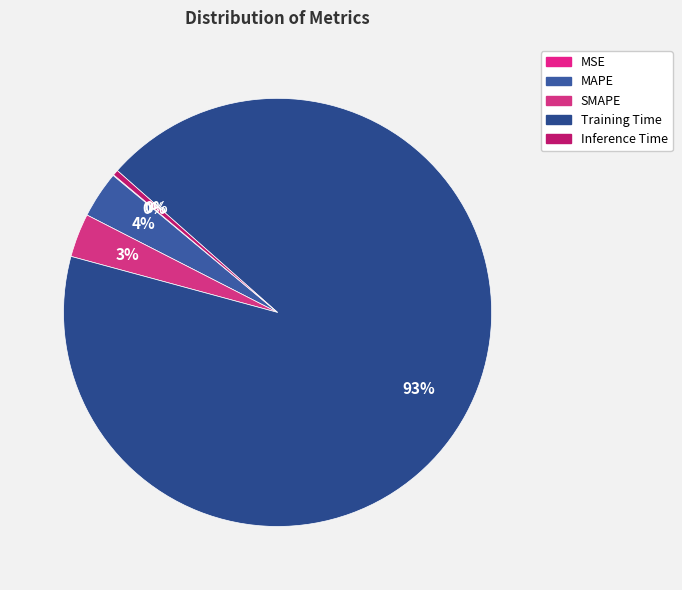

Which has a higher value, Training Time or MAPE?

Training Time